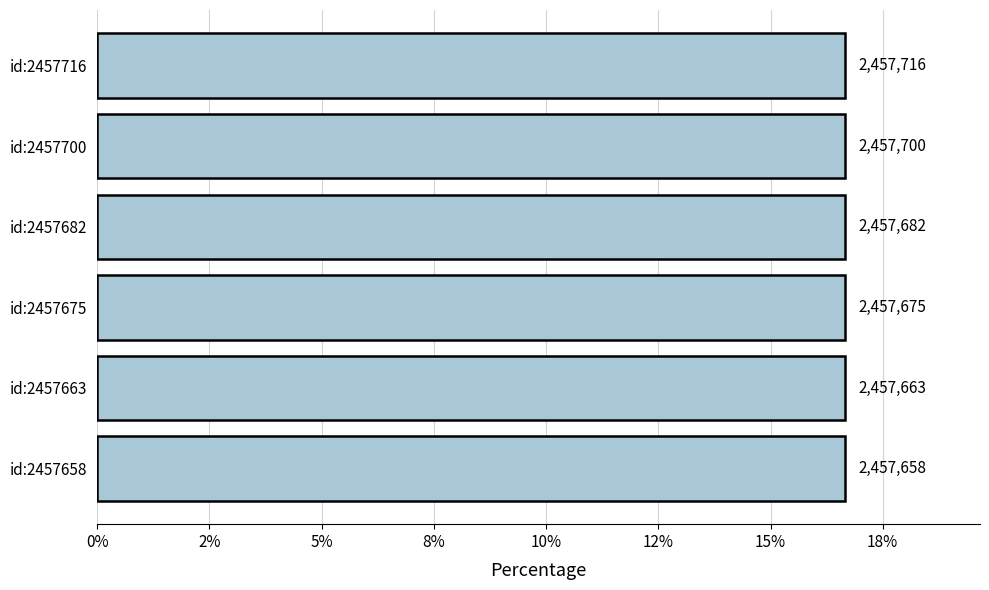

Are the bars horizontal?

Yes